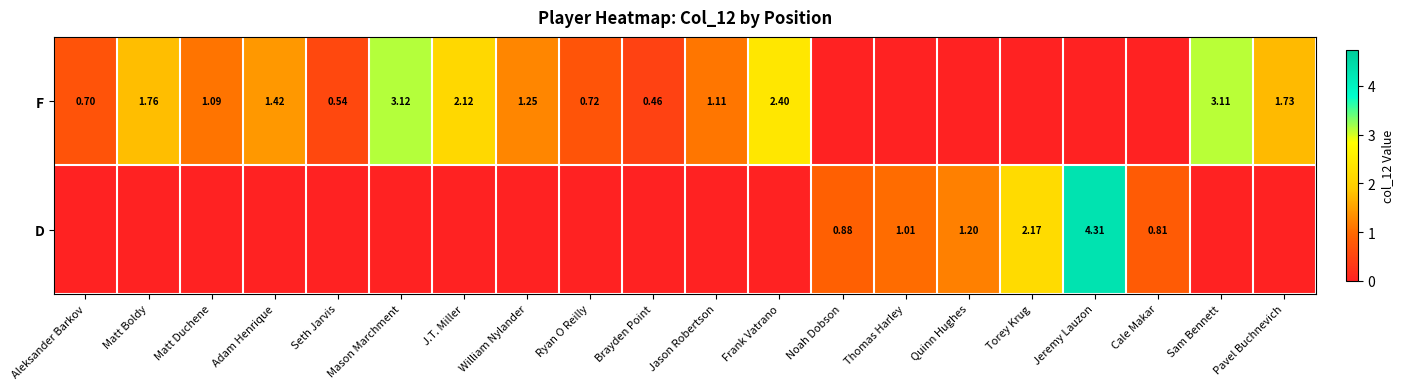

Between Matt Duchene and Seth Jarvis, which is larger?

Matt Duchene